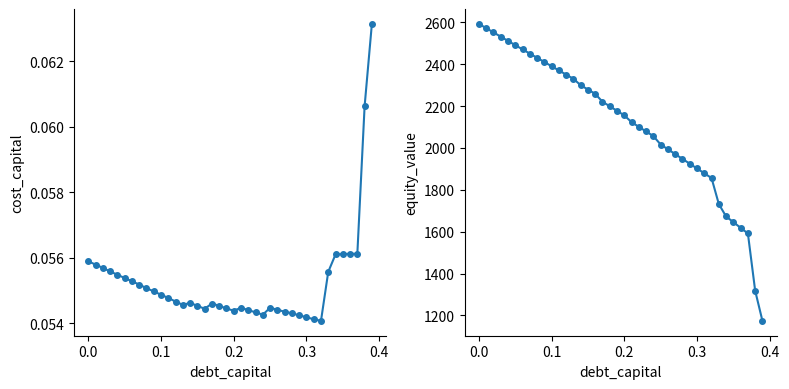

What is the maximum value shown in the chart?

2592.2